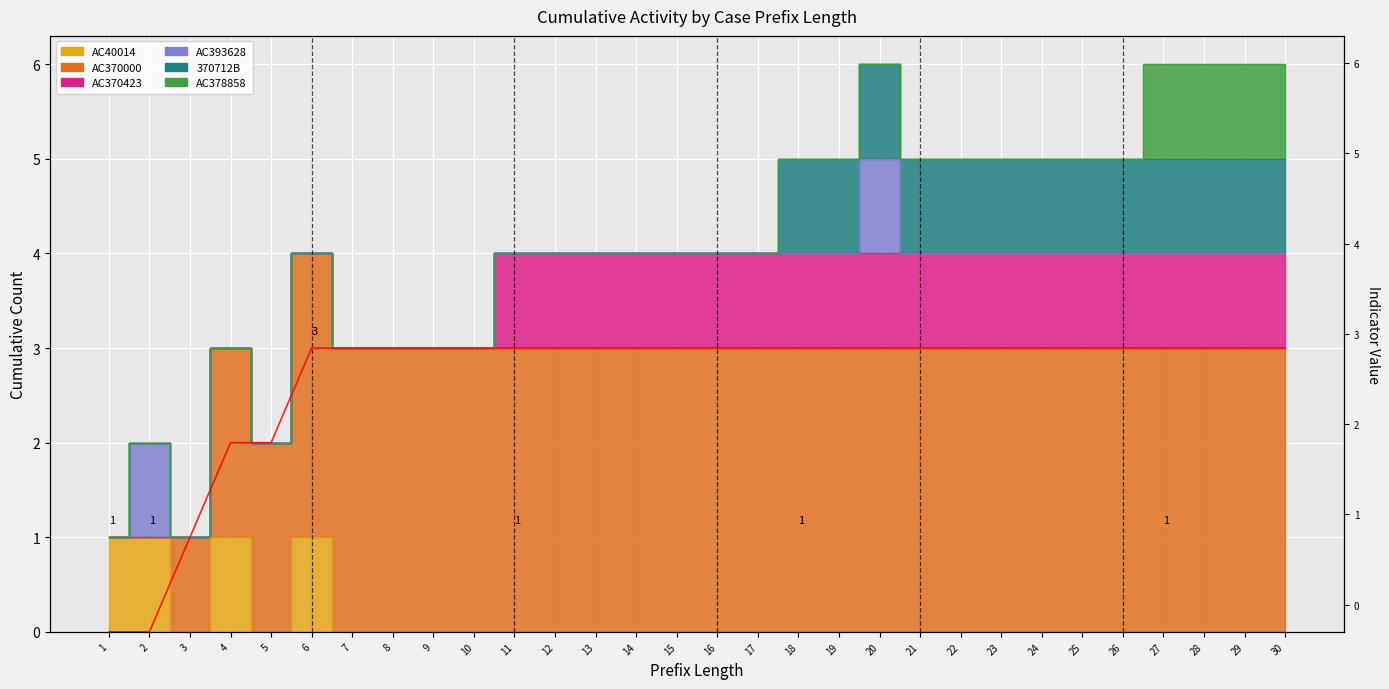

Reading left to right, list all the values displayed in this chart.

0	0	1	2	2	3	3	3	3	3	3	3	3	3	3	3	3	3	3	3	3	3	3	3	3	3	3	3	3	3